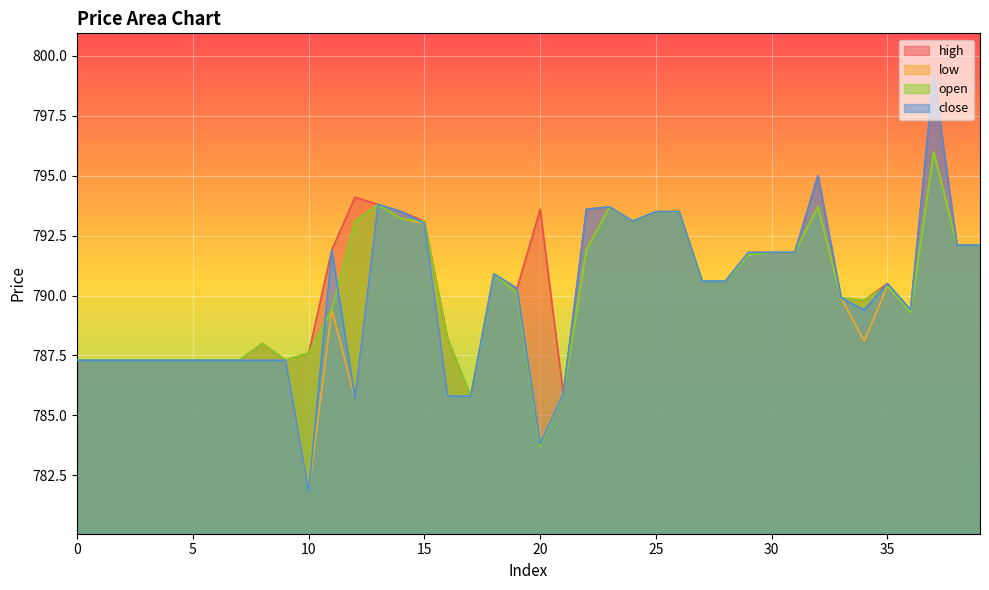

The close series shows 787.3 at 4. True or false?

True